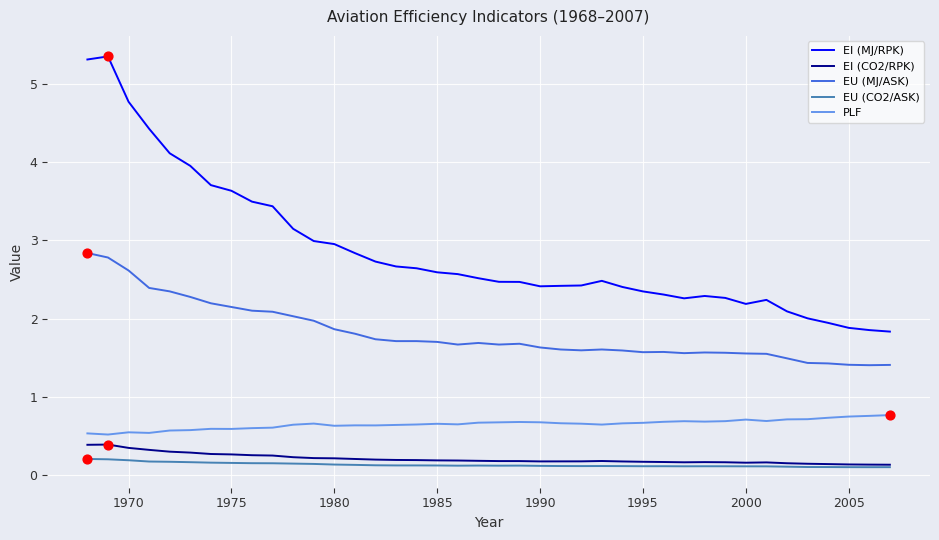

Which series has the widest spread of values?

EI (MJ/RPK)